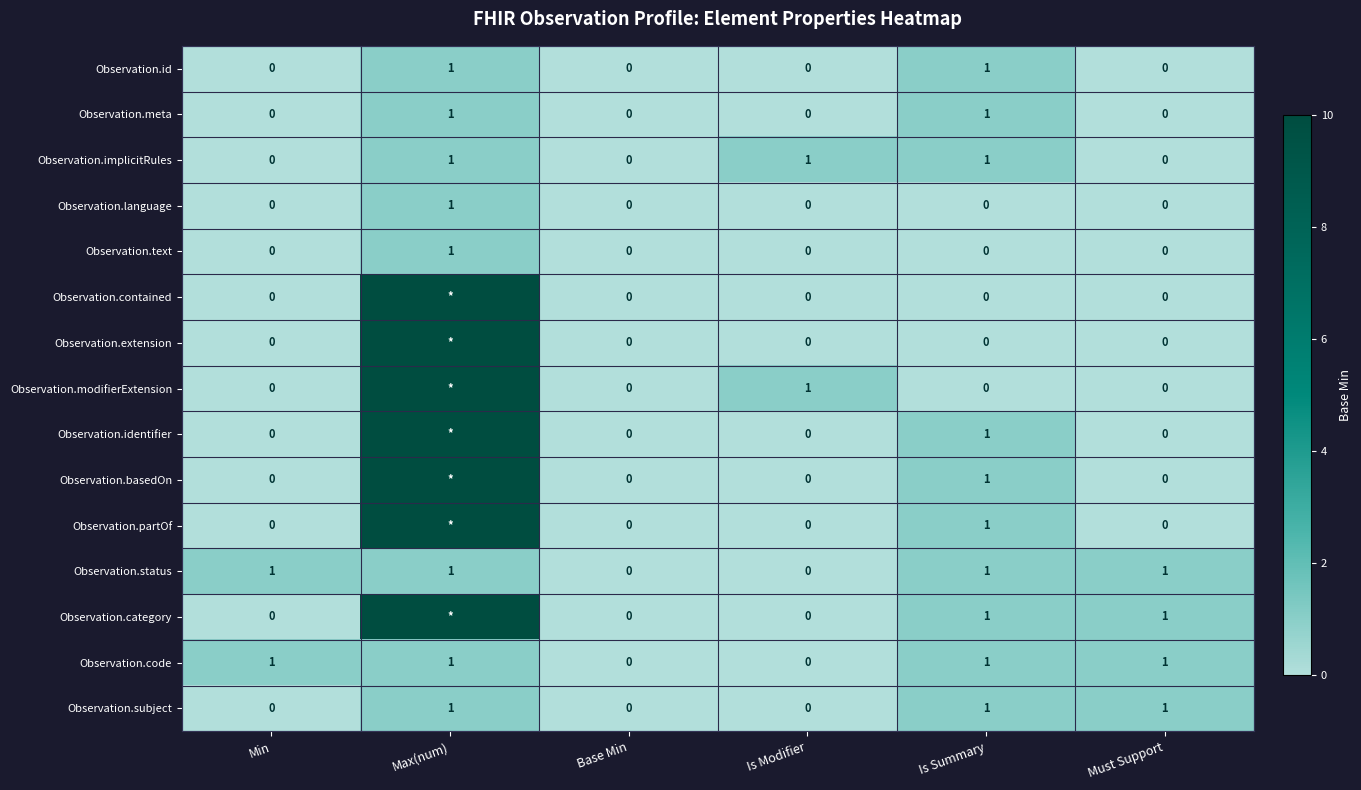

What is the maximum value shown in the chart?

10